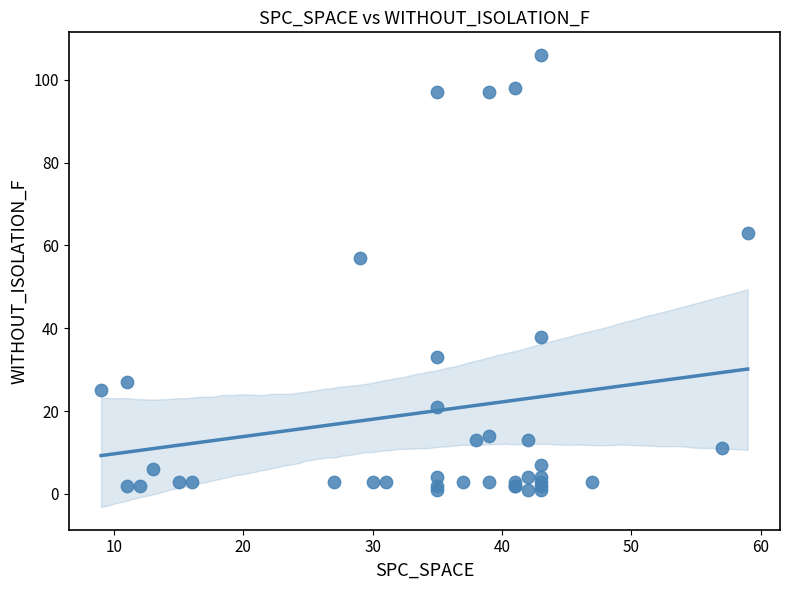

What Y value in the scatter plot is closest to 53?

57